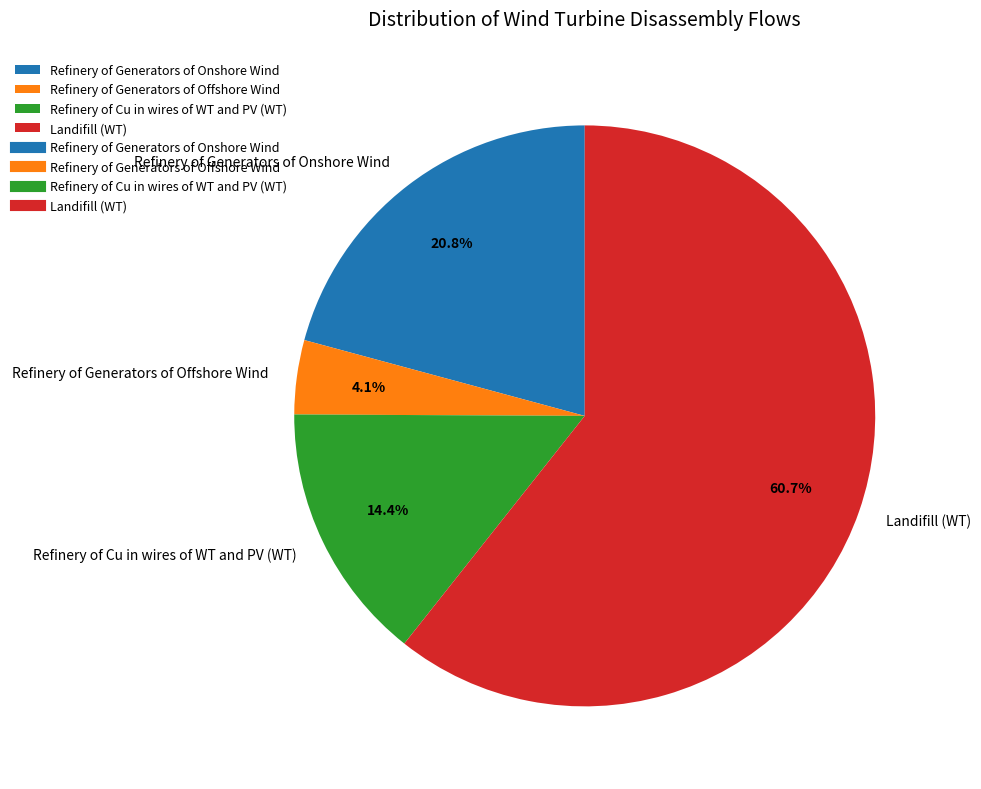

Is it true that Landifill (WT) is 51% of the pie?

False